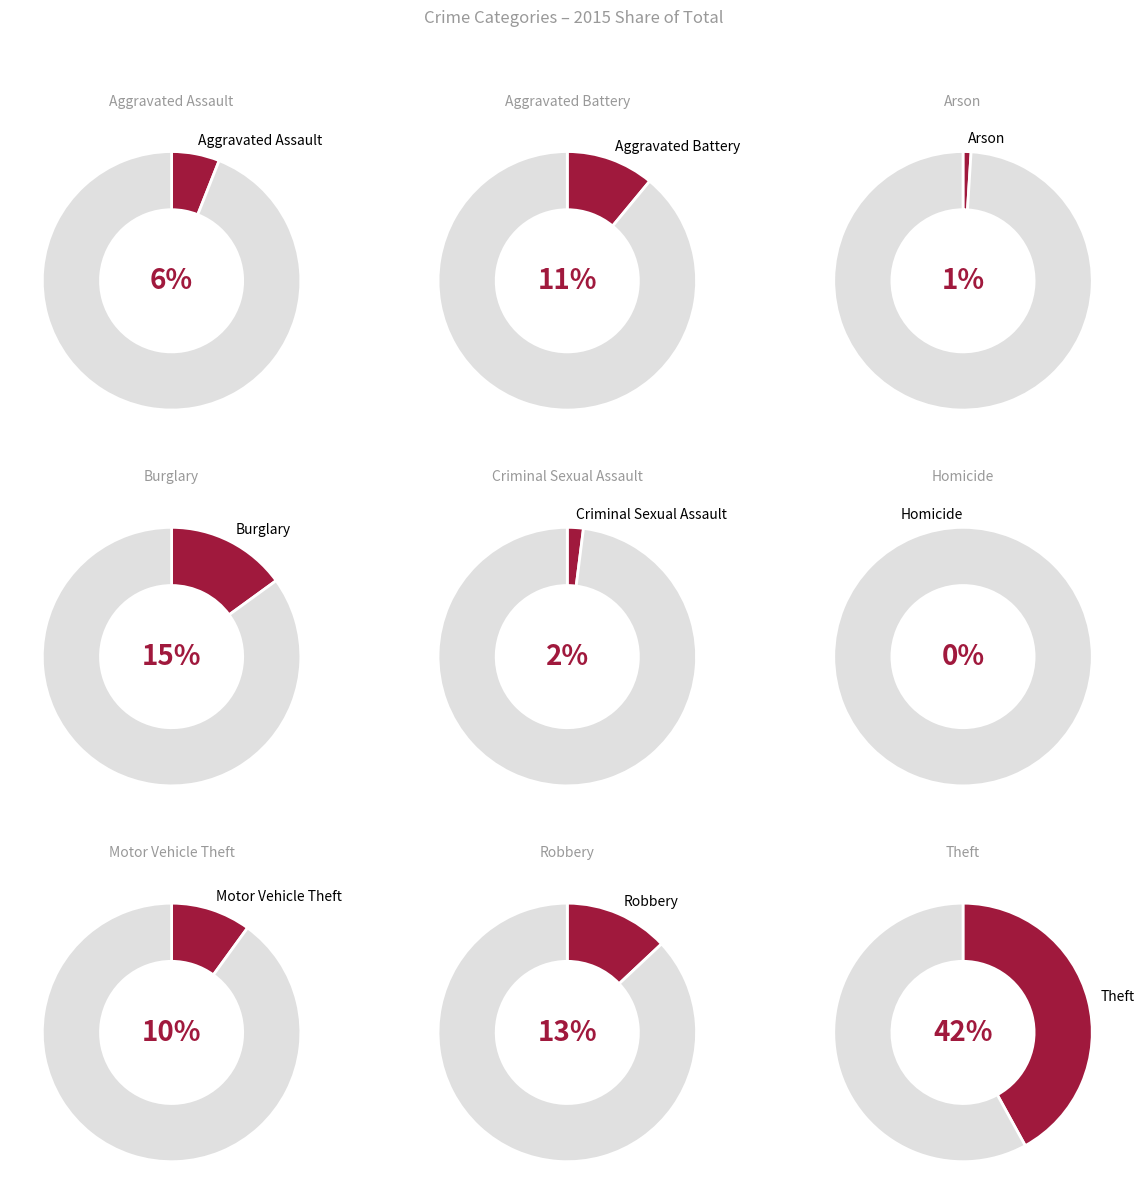

Is Motor Vehicle Theft the majority of the pie?

No